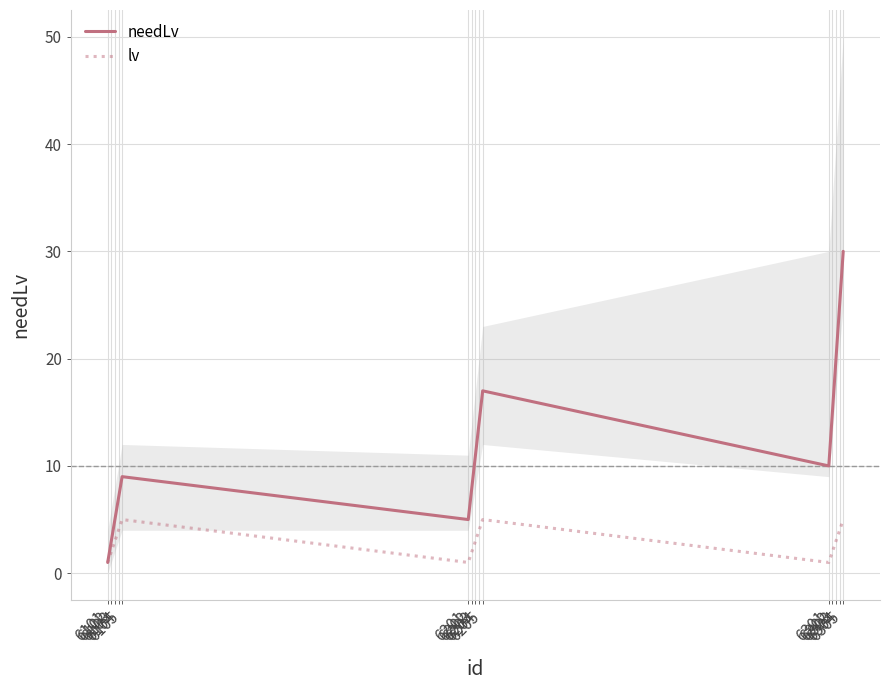

At how many categories does at least one series exceed 7?

10